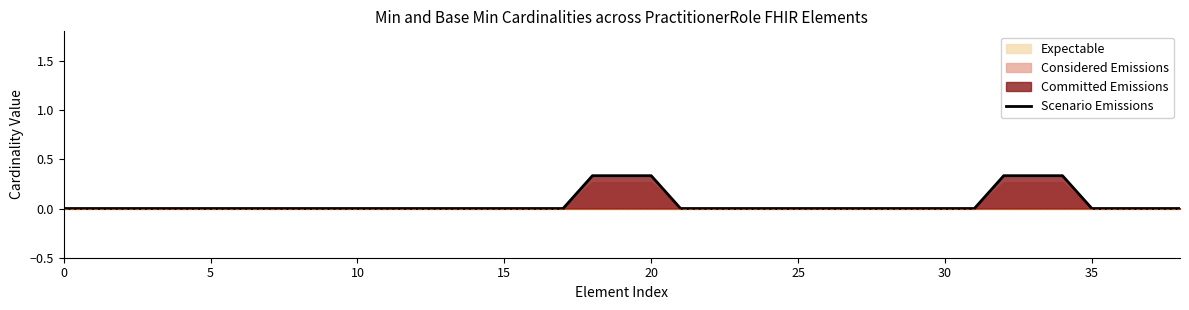

Reading right to left, extract all data points from this chart.

0.0	0.0	0.0	0.0	0.3	0.3	0.3	0.0	0.0	0.0	0.0	0.0	0.0	0.0	0.0	0.0	0.0	0.0	0.3	0.3	0.3	0.0	0.0	0.0	0.0	0.0	0.0	0.0	0.0	0.0	0.0	0.0	0.0	0.0	0.0	0.0	0.0	0.0	0.0